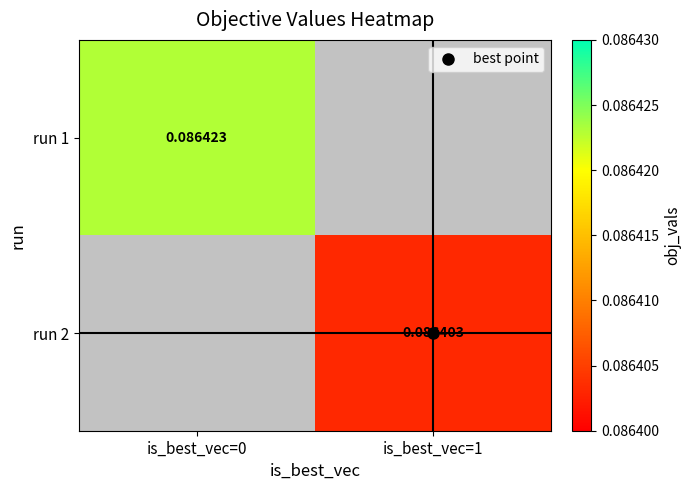

The value of run 2 at is_best_vec=1 is 0.1. True or false?

False